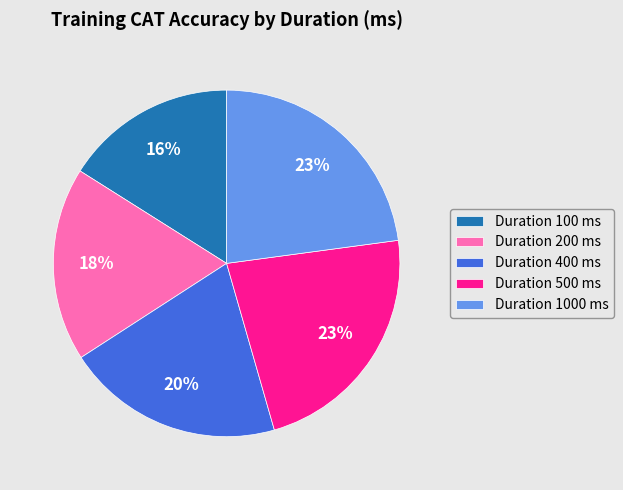

To the nearest percent, what percentage of the pie is Duration 100 ms?

16%